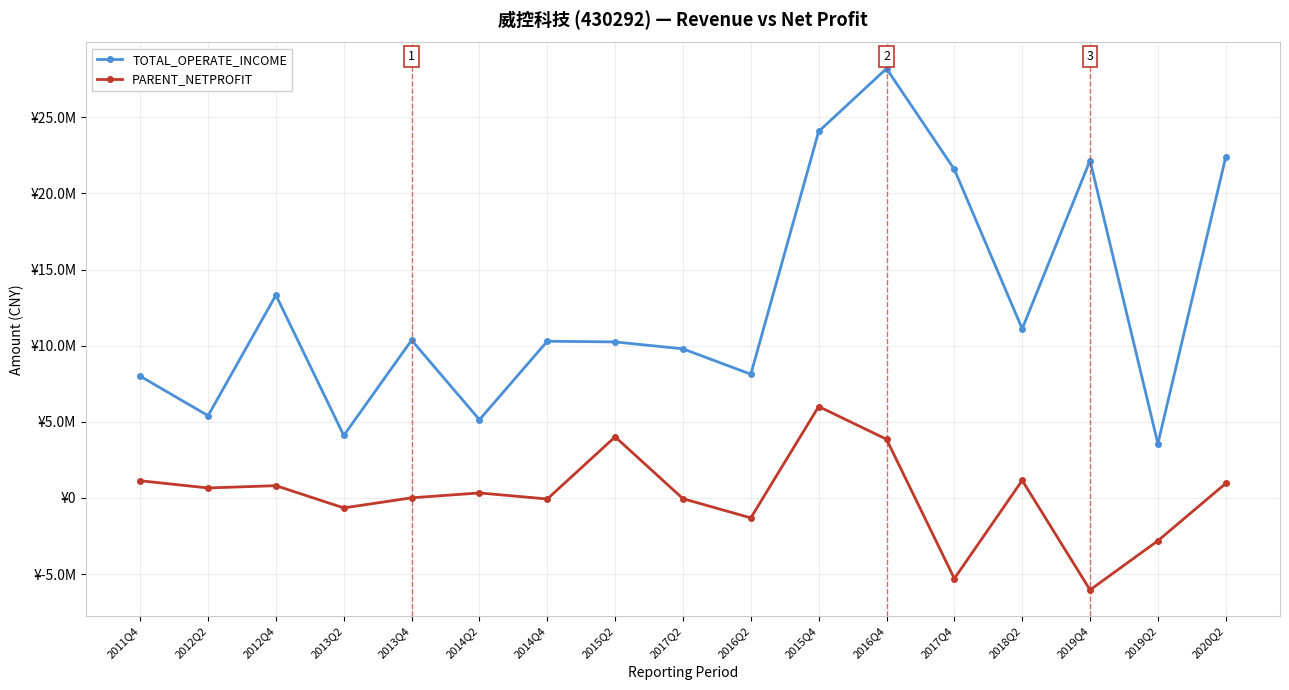

Is this an area chart (filled region under the line)?

No